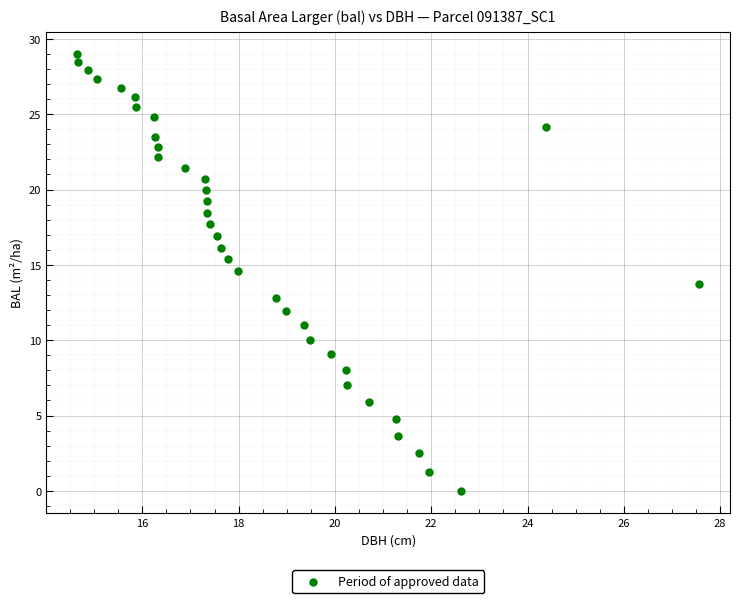

What is the range of X values (max minus min)?

12.9